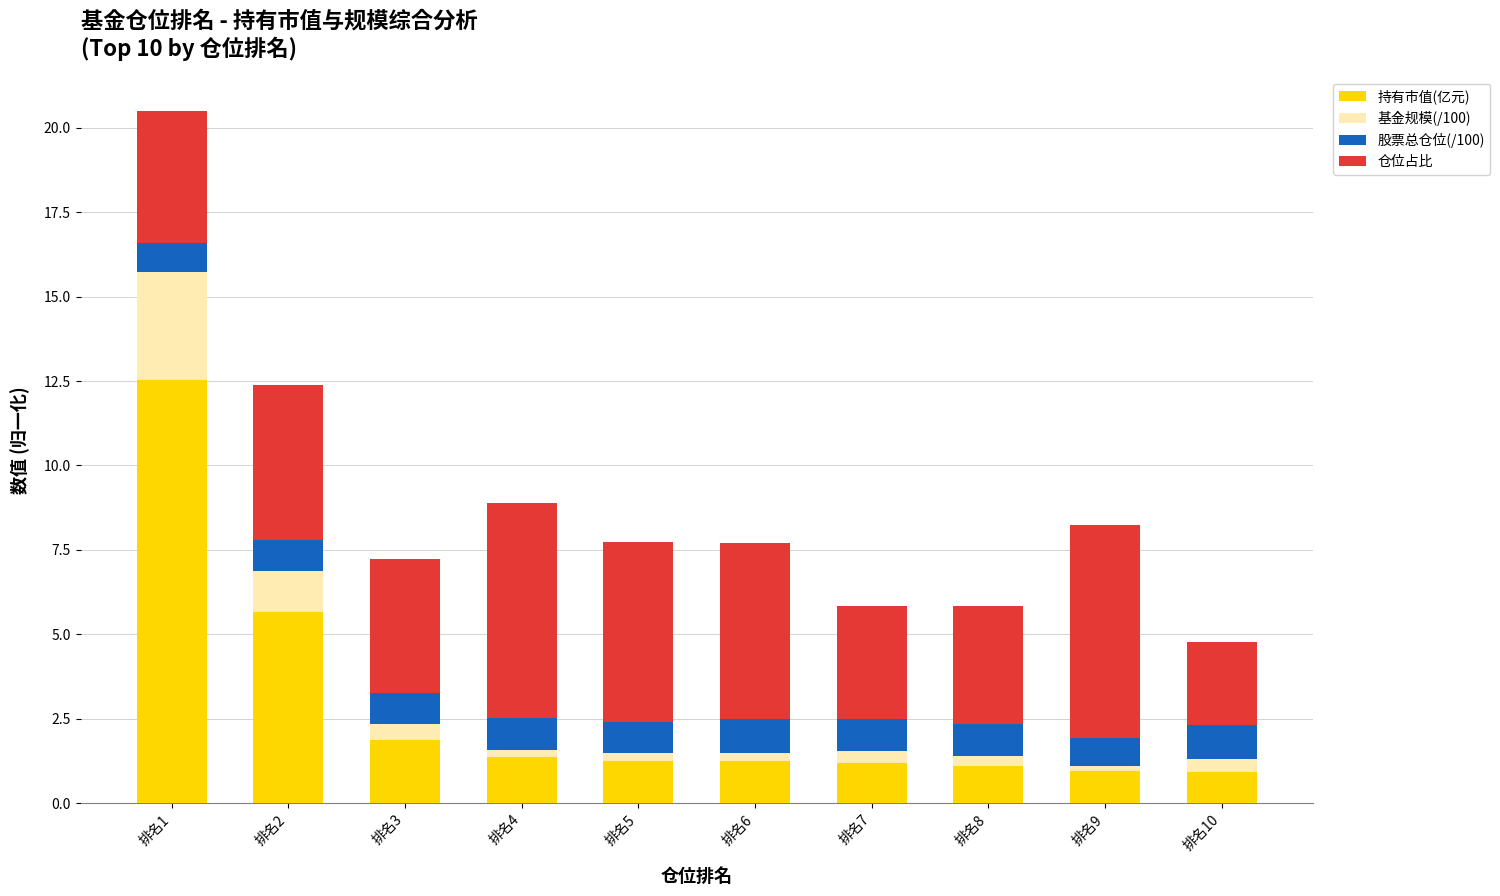

True or false: 持有市值(亿元) has a value of 1.9 at 排名2.

False